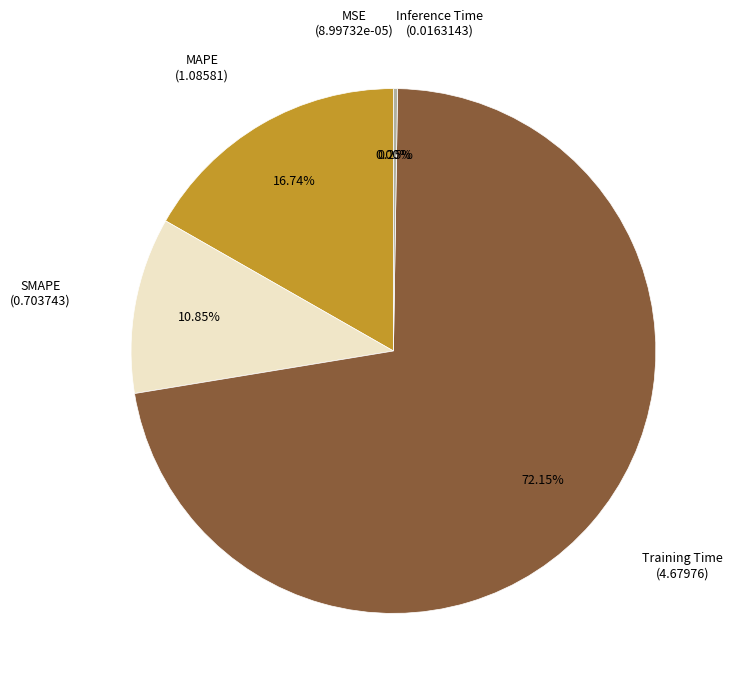

To the nearest percent, what portion does SMAPE represent?

11%